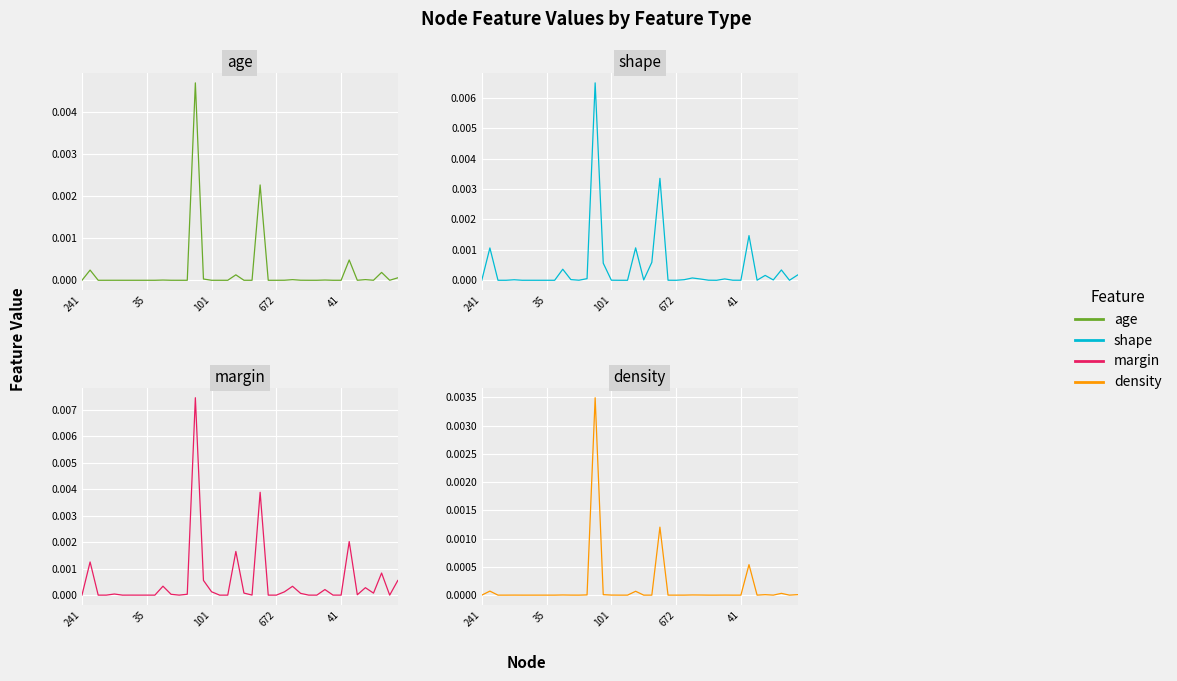

Rank the series by their average value, from highest to lowest.

margin, shape, age, density